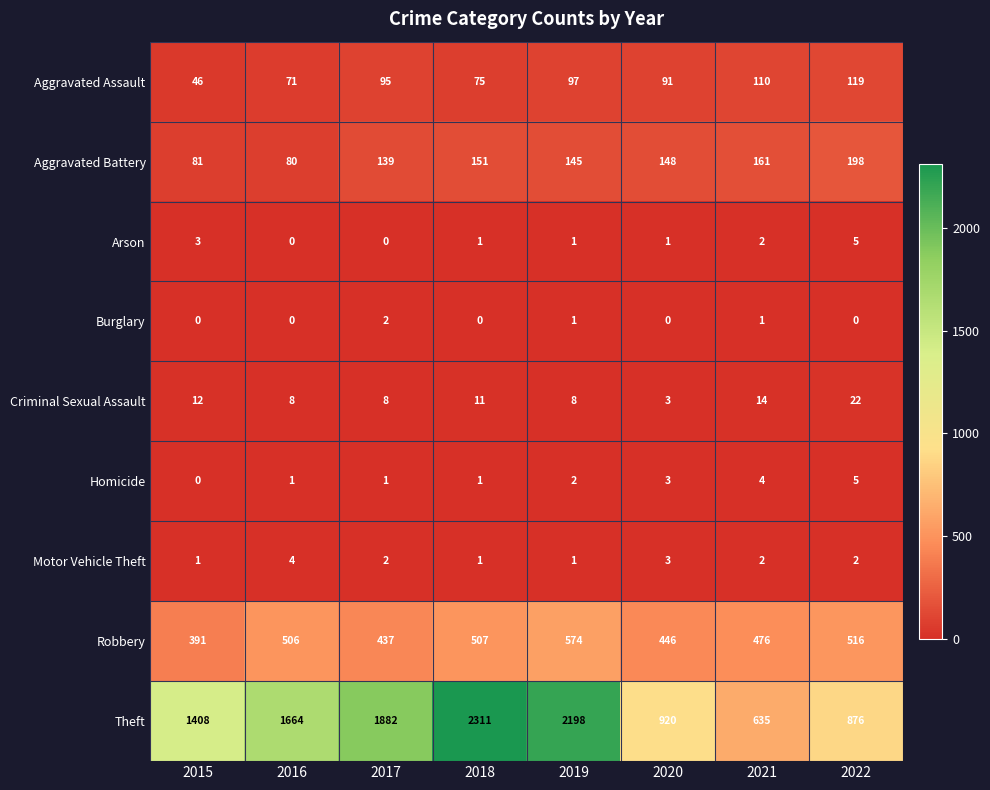

At how many categories does at least one series exceed 1849?

3